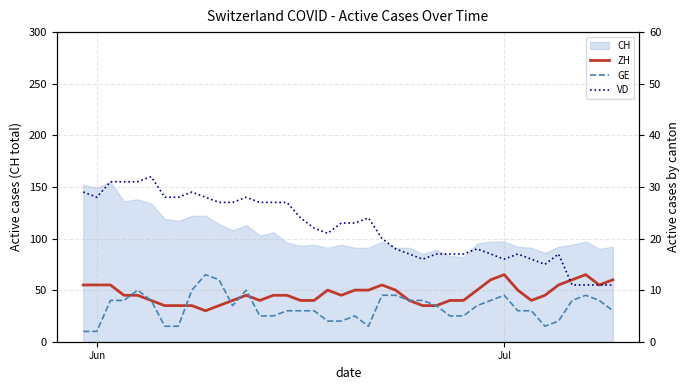

What is the maximum value for CH?

155